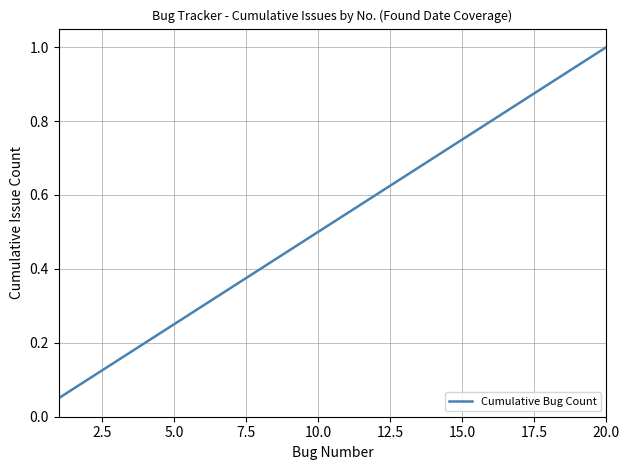

True or false: the data has more than 1 interior local peaks.

False